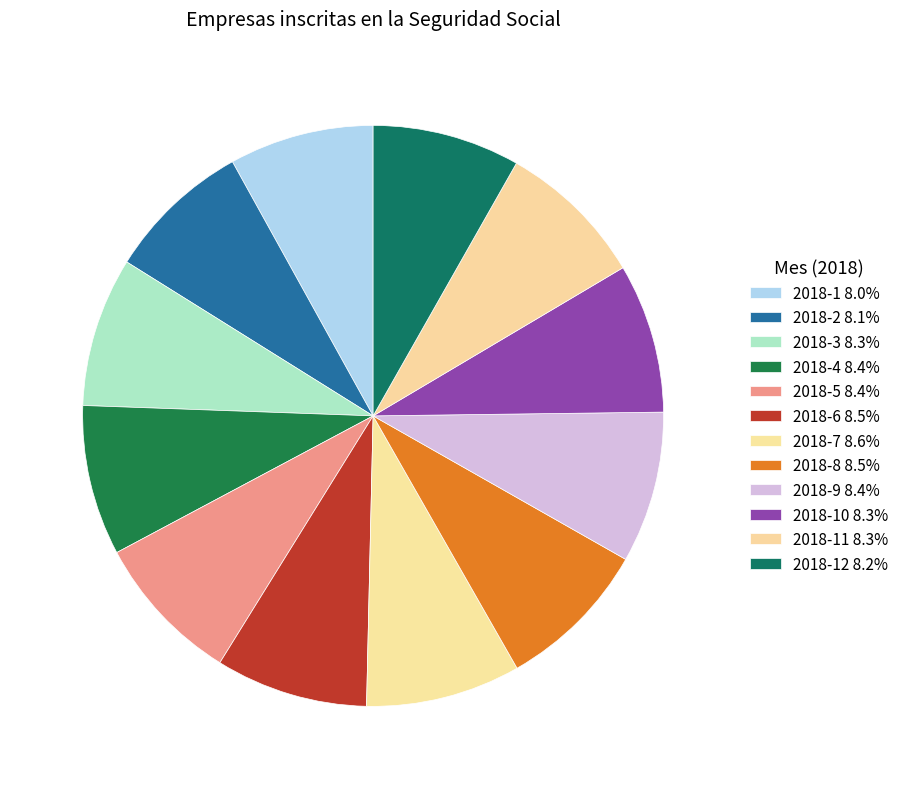

How many slices are in this pie chart?

12